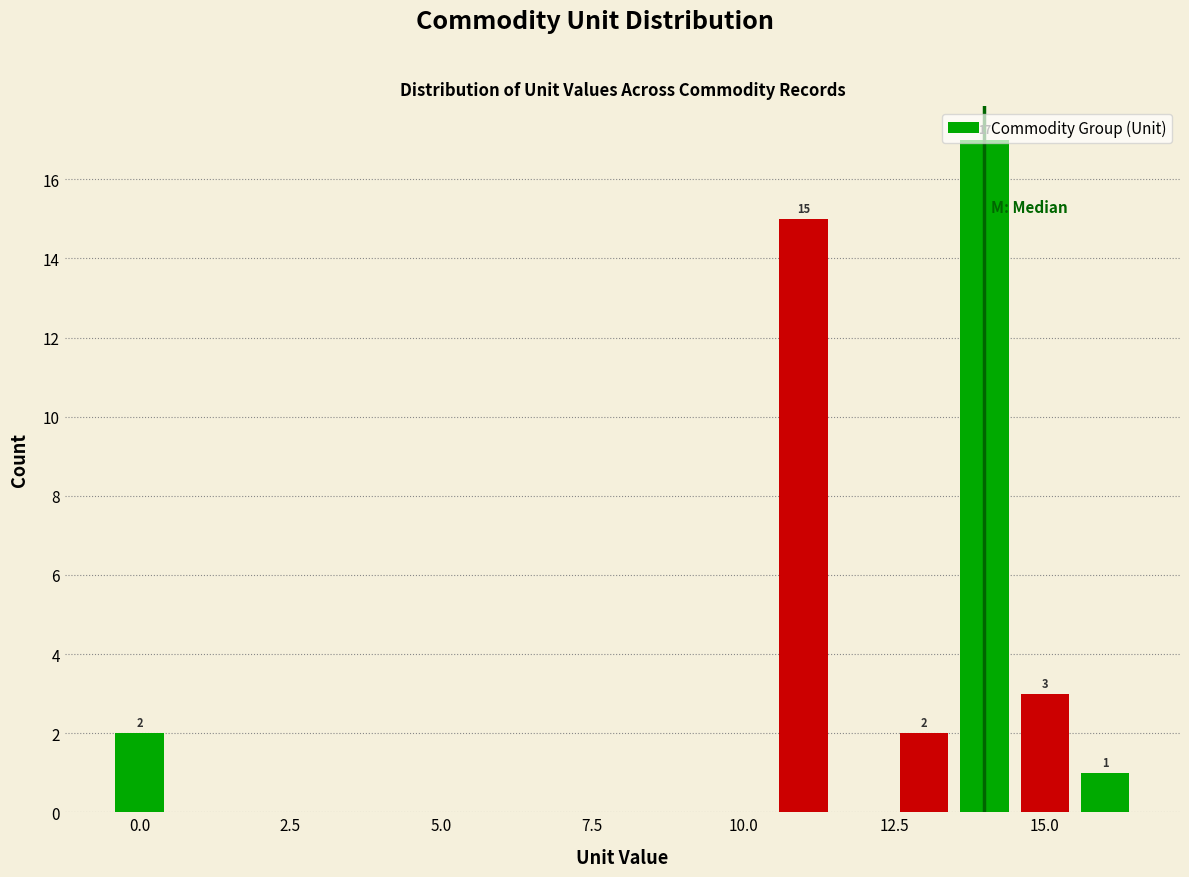

Read against the x-axis, roughly where is the centre of the tallest bar?

14.0